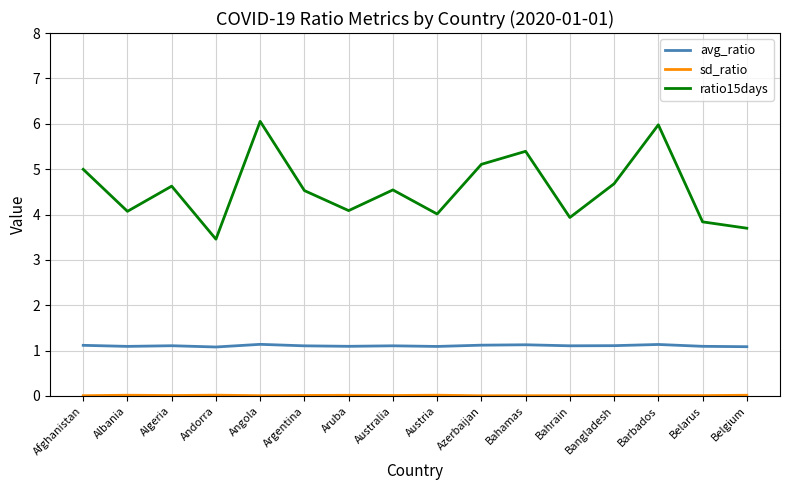

Which series has the largest total across all categories?

ratio15days